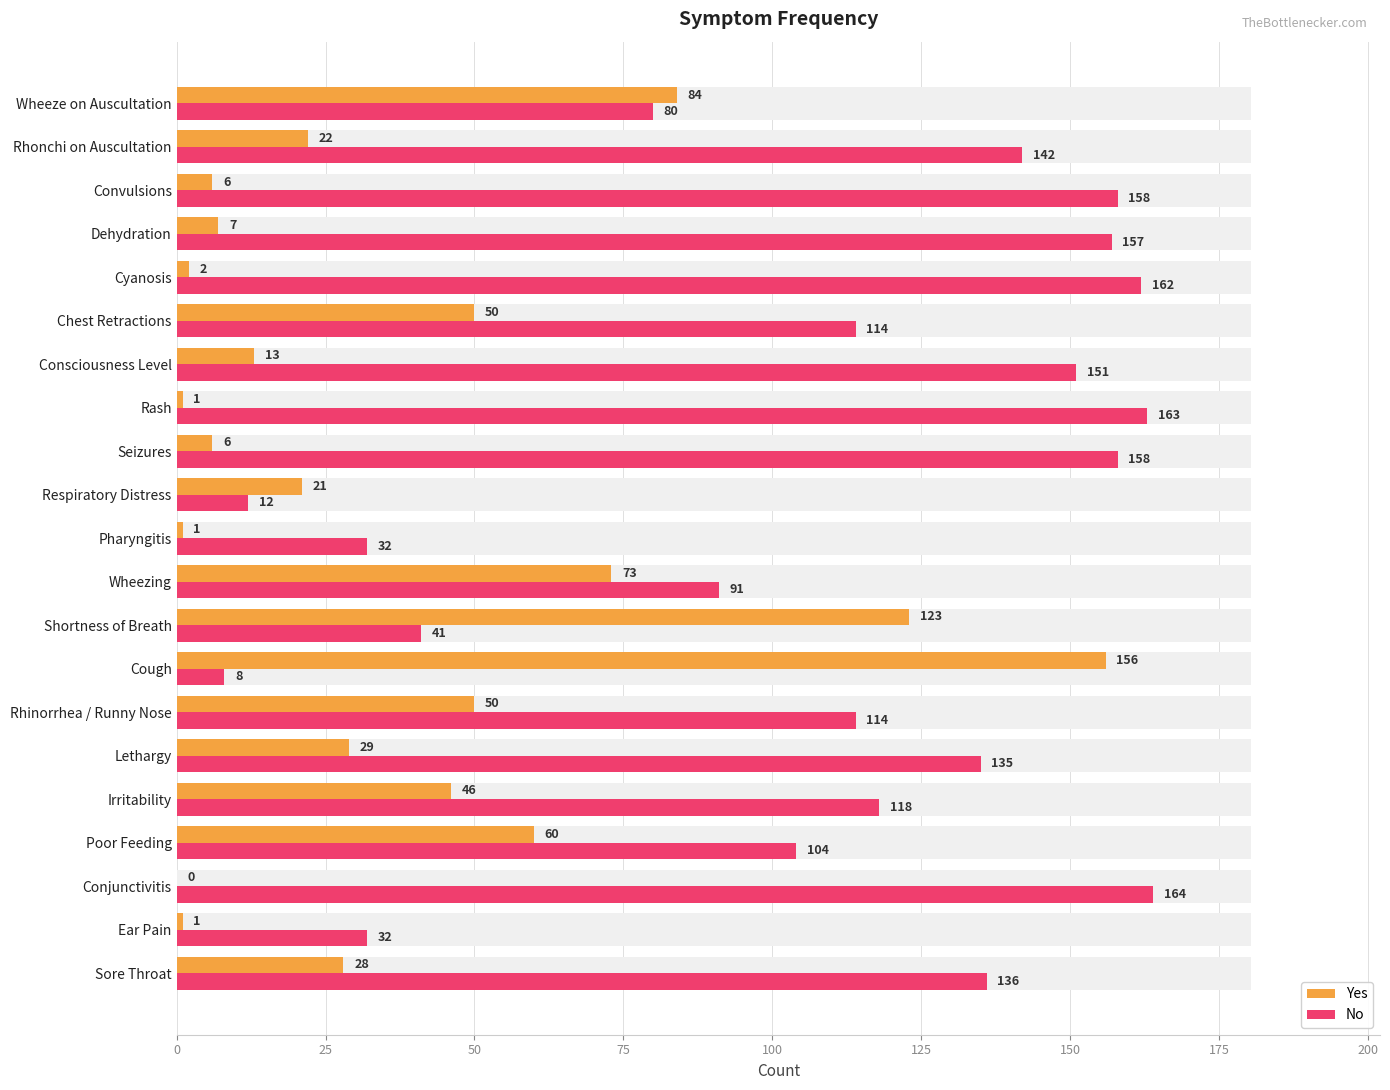

True or false: Yes has a value of 1 at Pharyngitis.

True